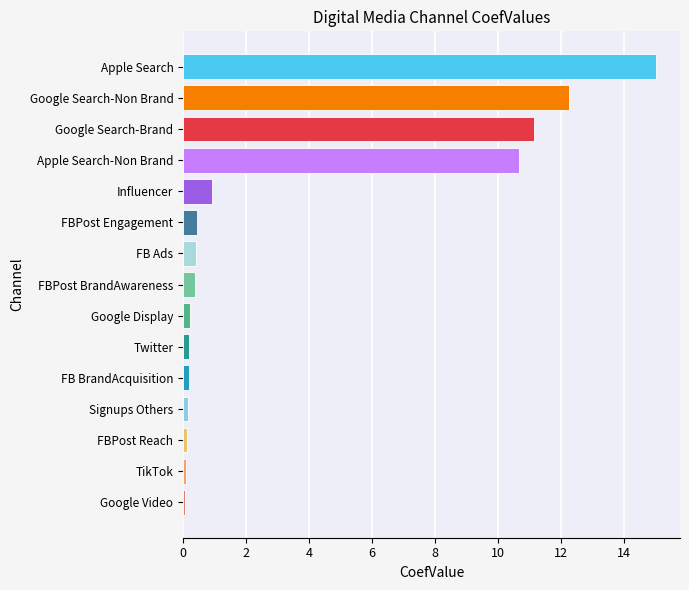

How many bars are there in total?

15